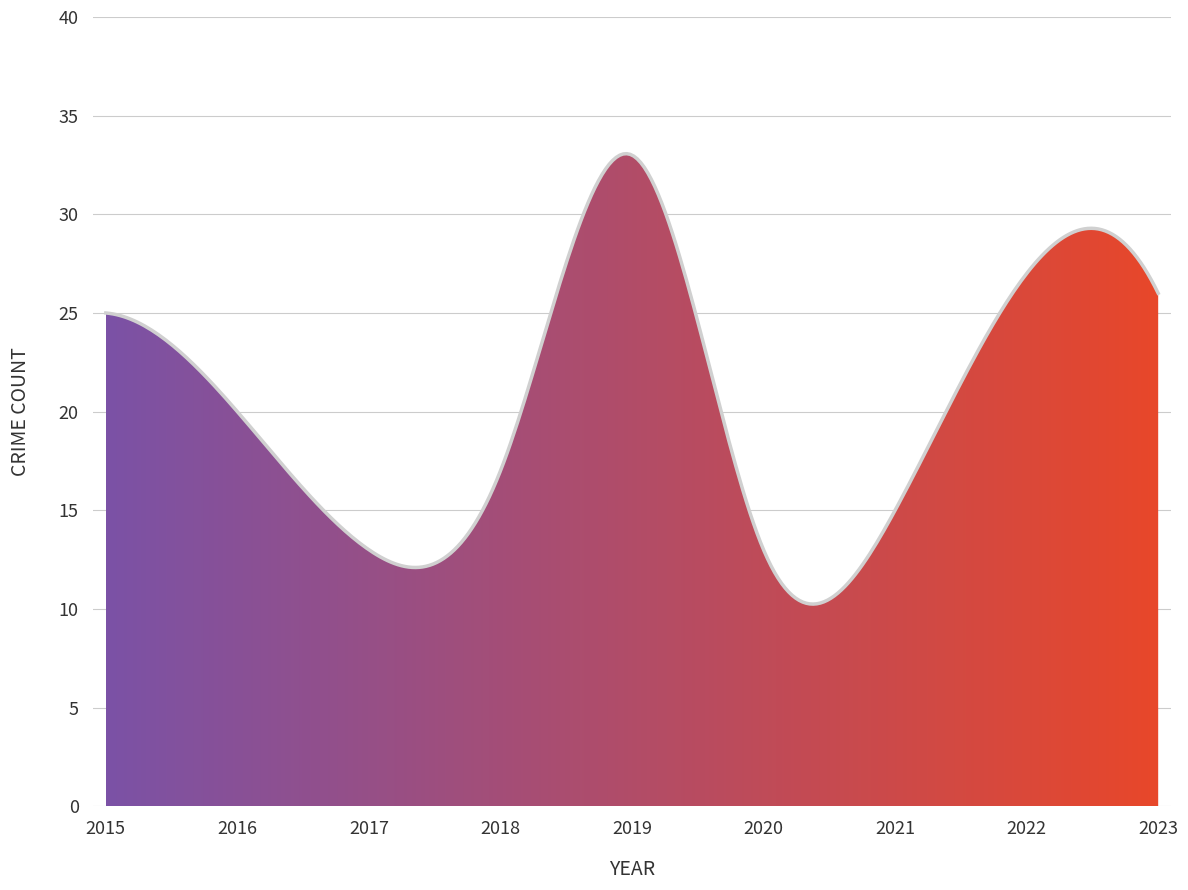

What is the difference between the maximum and minimum values?

22.8